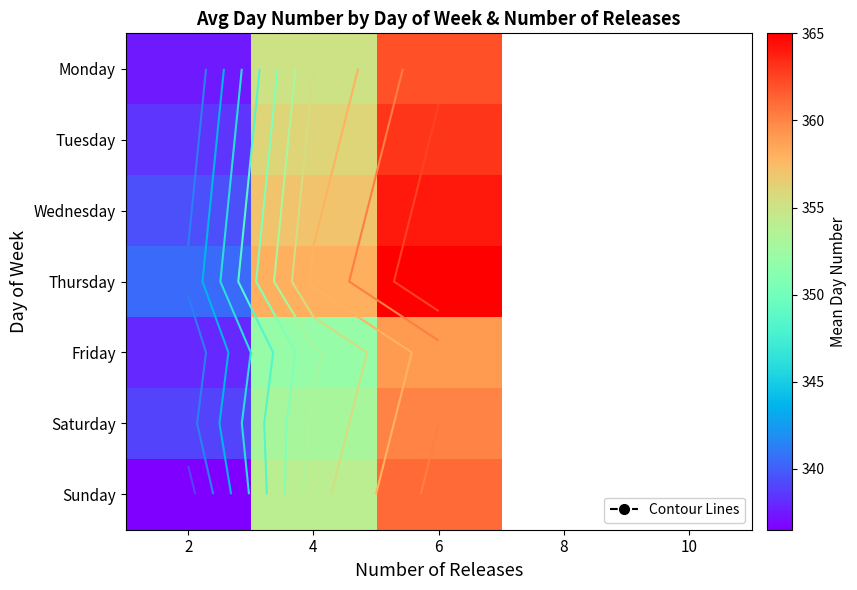

At 2, list the series in order from largest to smallest.

Thursday, Wednesday, Saturday, Tuesday, Friday, Monday, Sunday